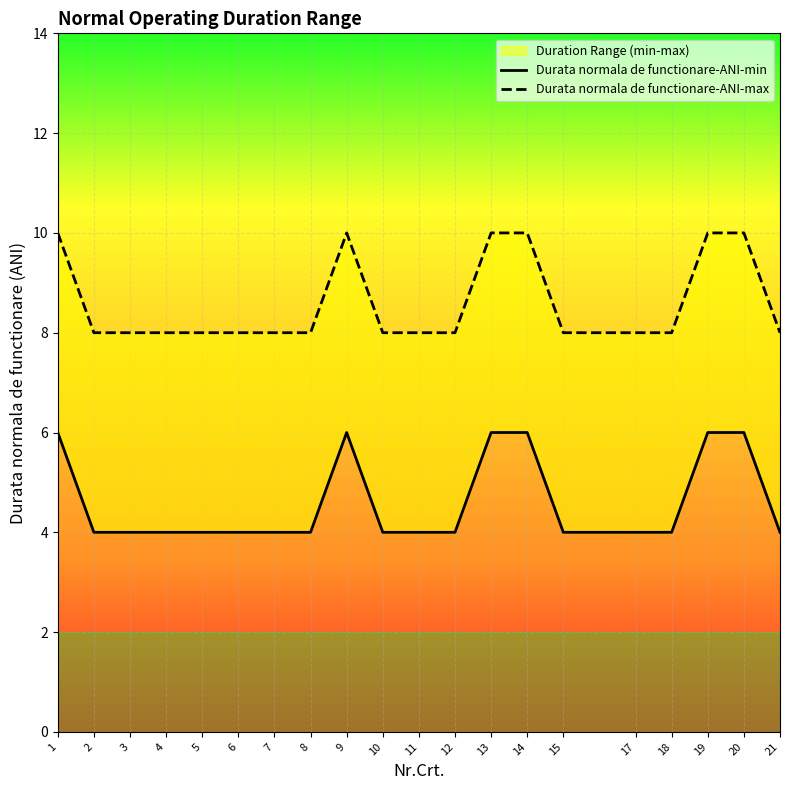

The value of Durata normala de functionare-ANI-max at 2 is 3. True or false?

False